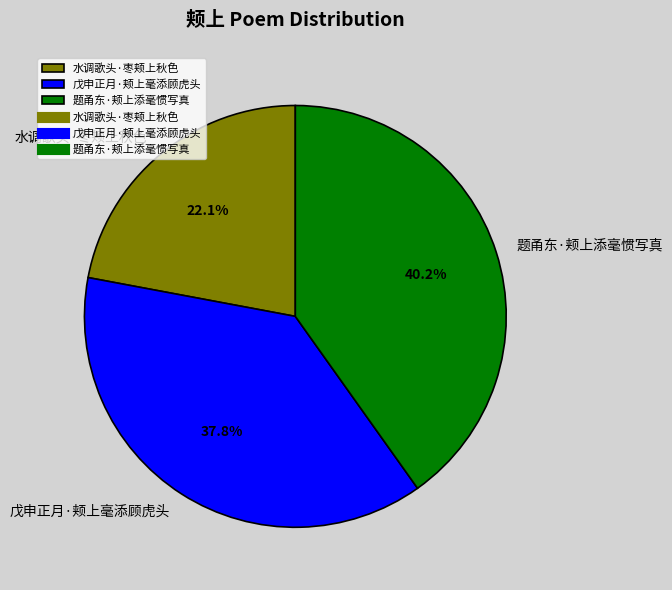

Is the sum of 题甬东·颊上添毫惯写真 and 戊申正月·颊上毫添顾虎头 greater than half?

Yes